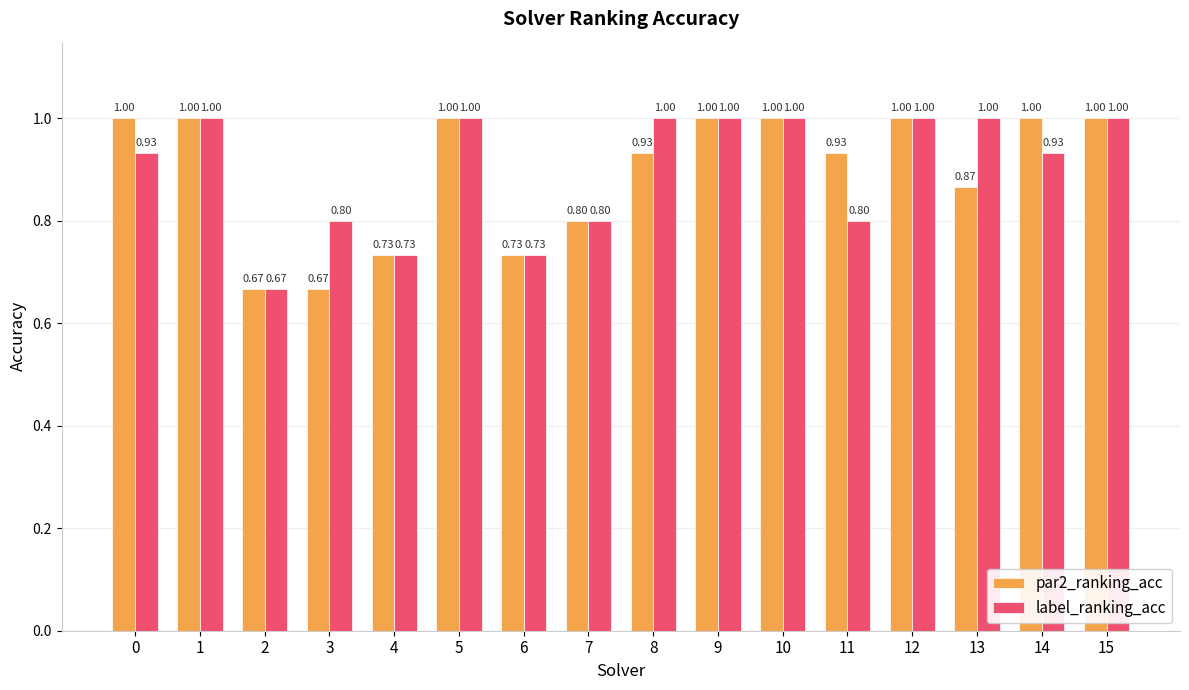

Which series changed the most between 2 and 13?

label_ranking_acc